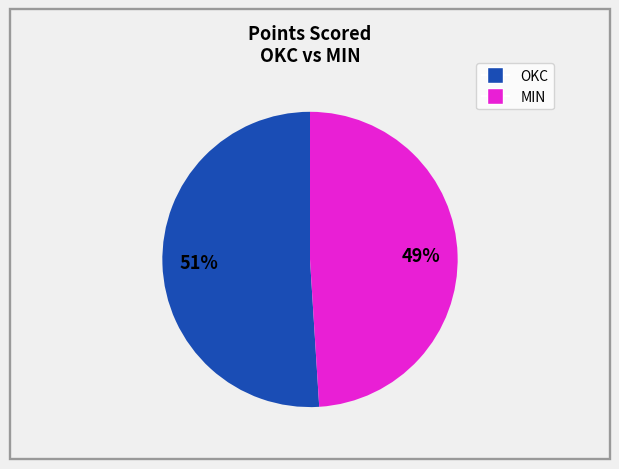

Is there a majority slice in this chart?

Yes